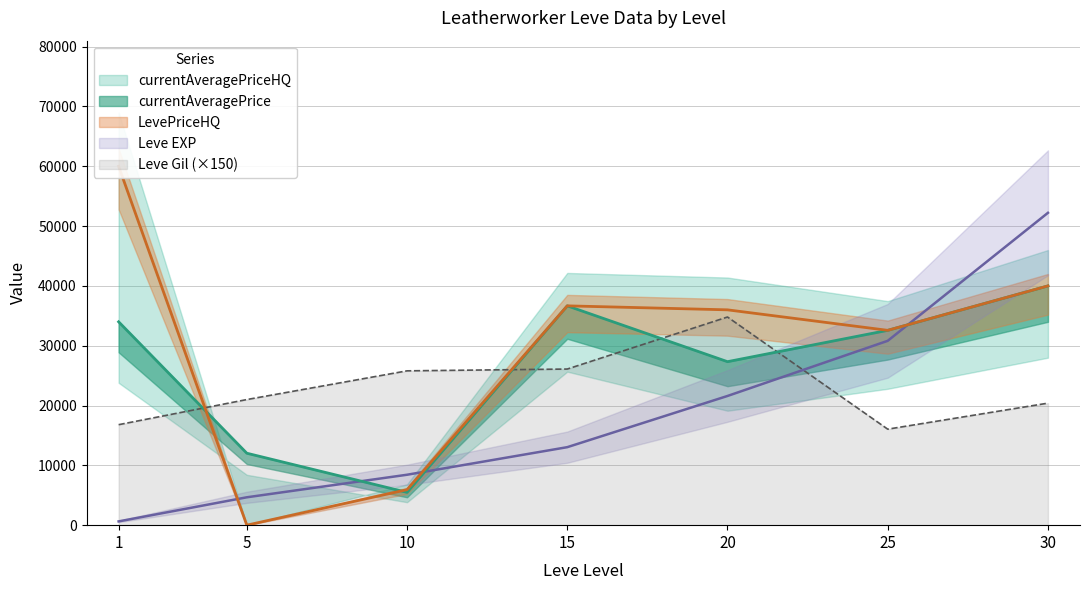

Which series changed the most between 15 and 20?

currentAveragePrice